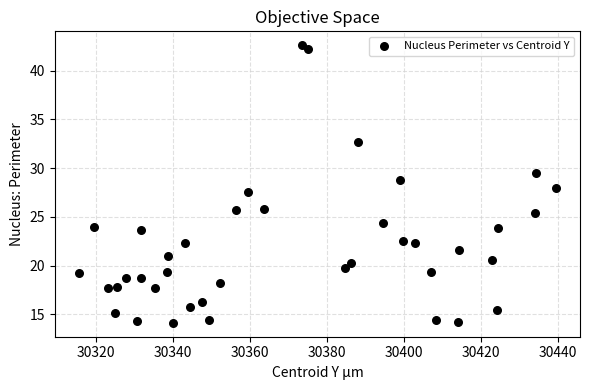

What is the range of Y values (max minus min)?

28.5